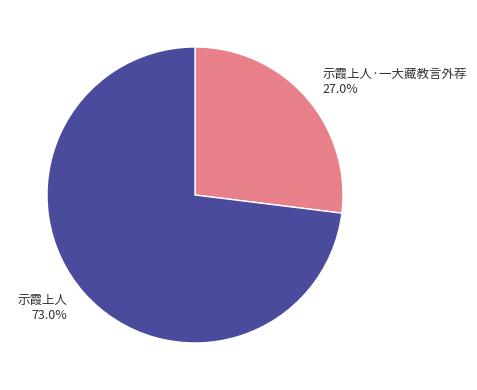

Approximately how many times larger is the value at 示霞上人·一大藏教言外荐 compared to 示霞上人?

0.4